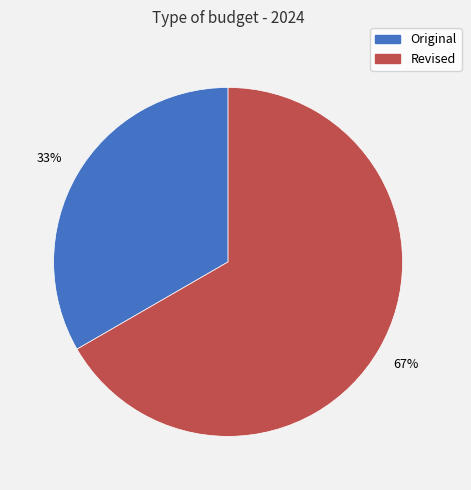

Which category accounts for the majority?

Revised